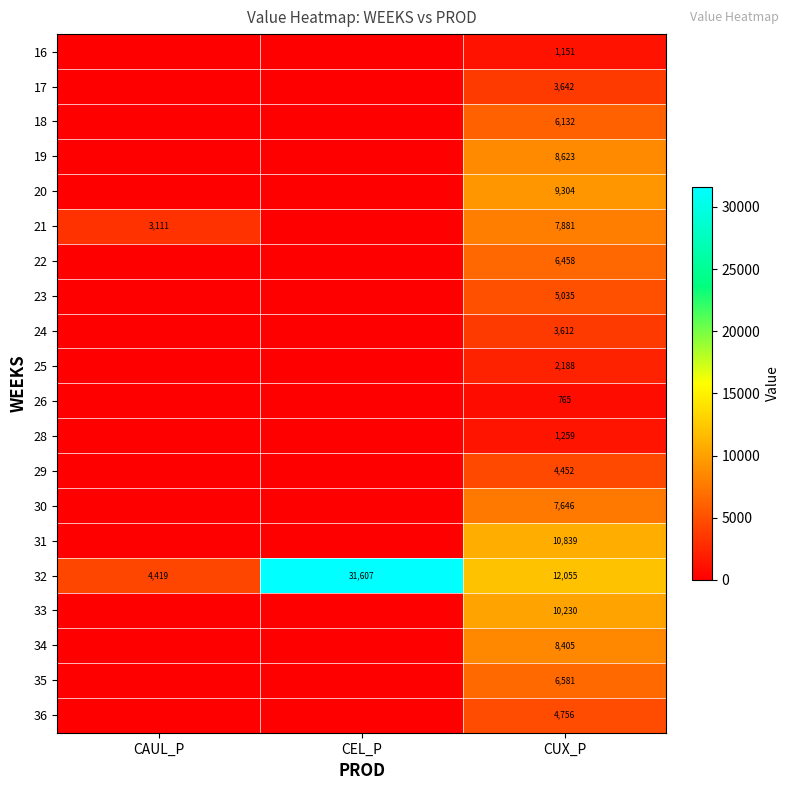

At how many categories does at least one series exceed 10618?

2